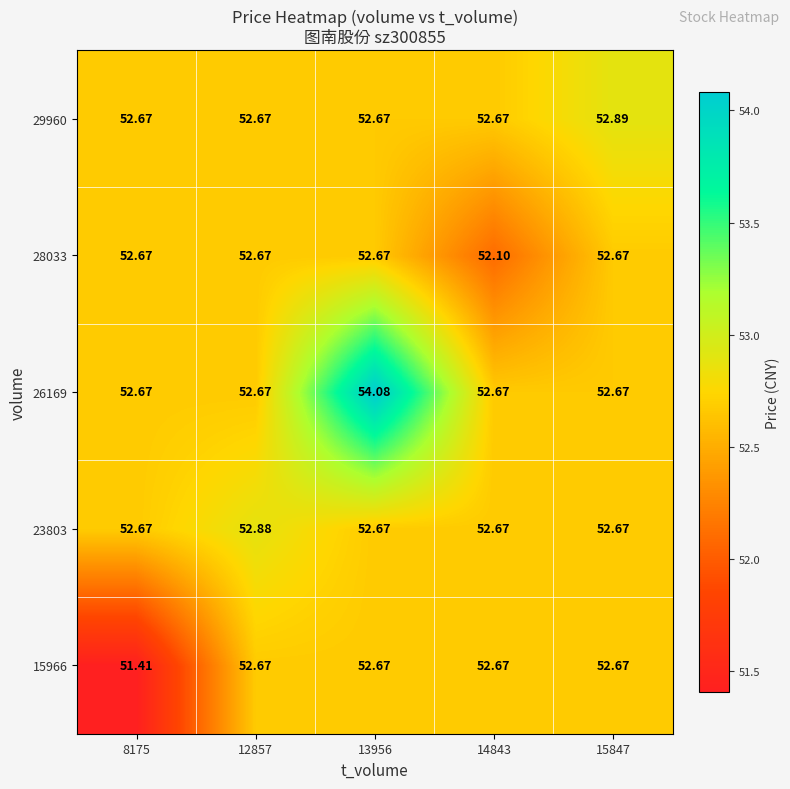

How many distinct data groups are displayed?

5